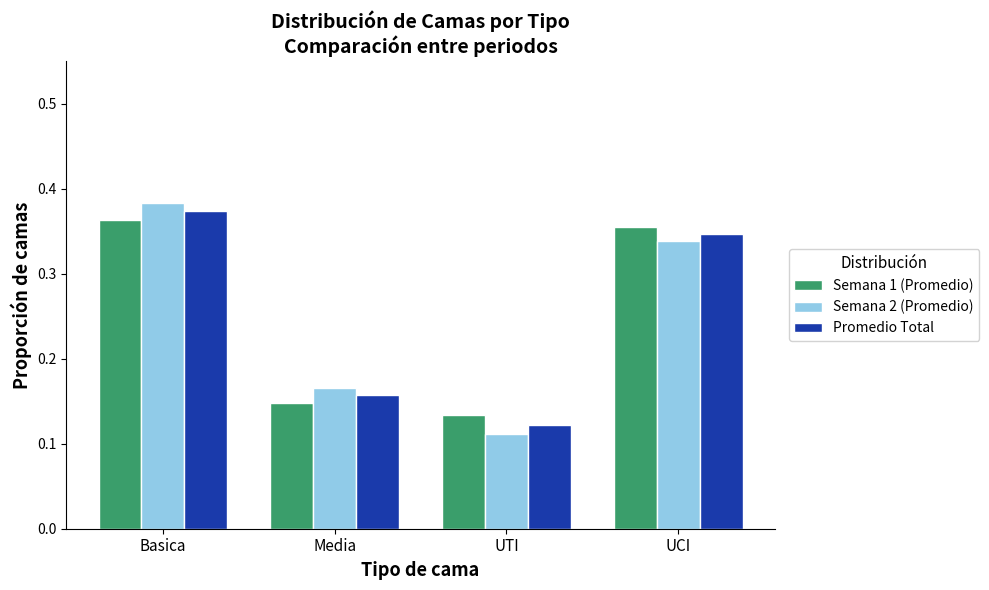

How many bars are there in each group?

3